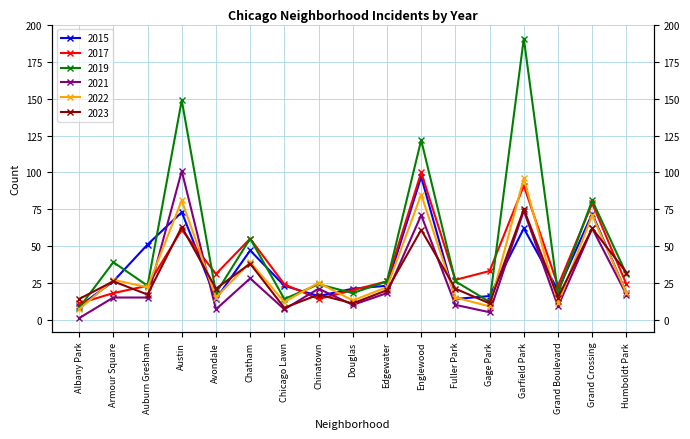

What is the difference between the maximum and second lowest values in the 2017 series?

86